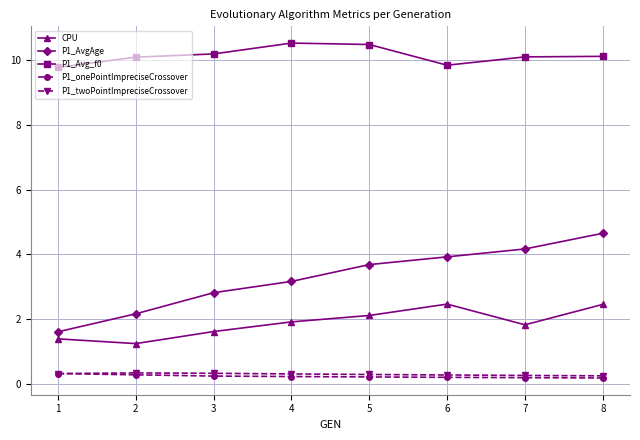

What is the difference between the maximum and minimum values in the P1_onePointImpreciseCrossover series?

0.1